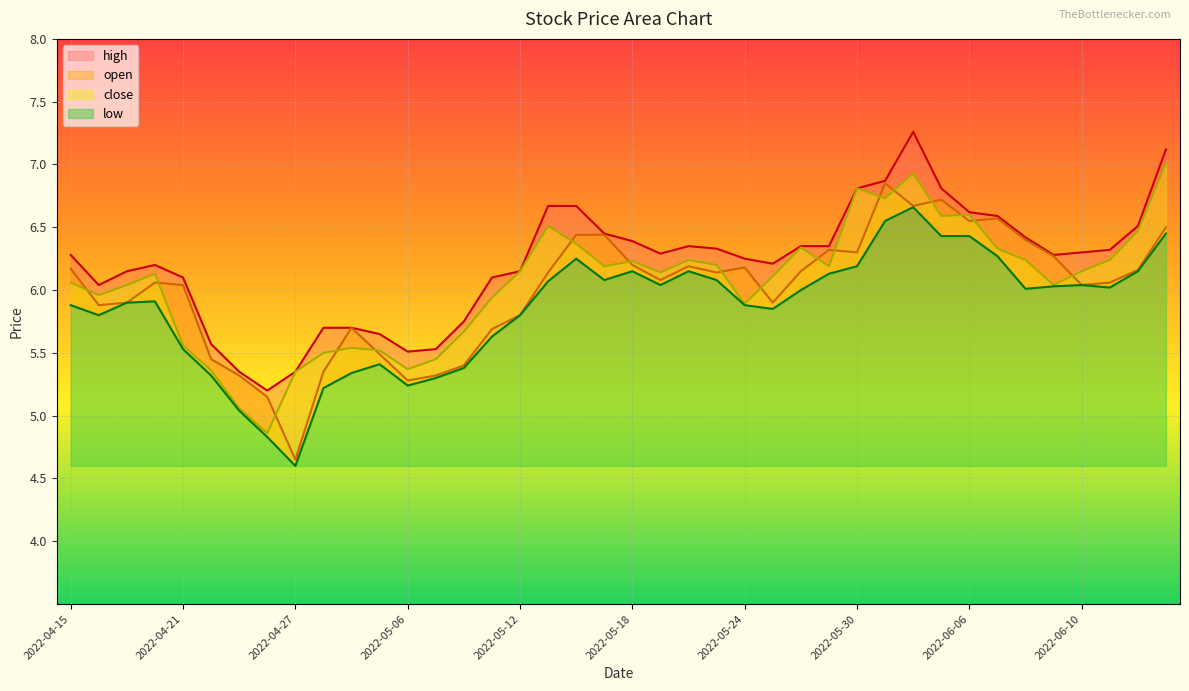

What is the sum of the high values at 2022-05-20 and 2022-05-27?

12.7